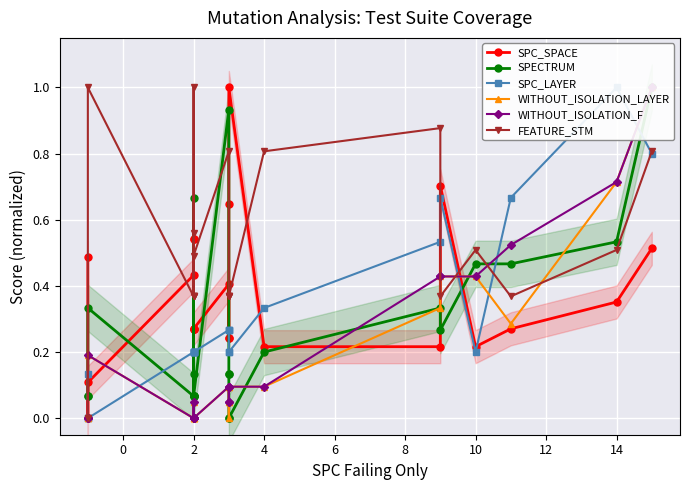

How many values in the SPECTRUM series exceed 0?

20